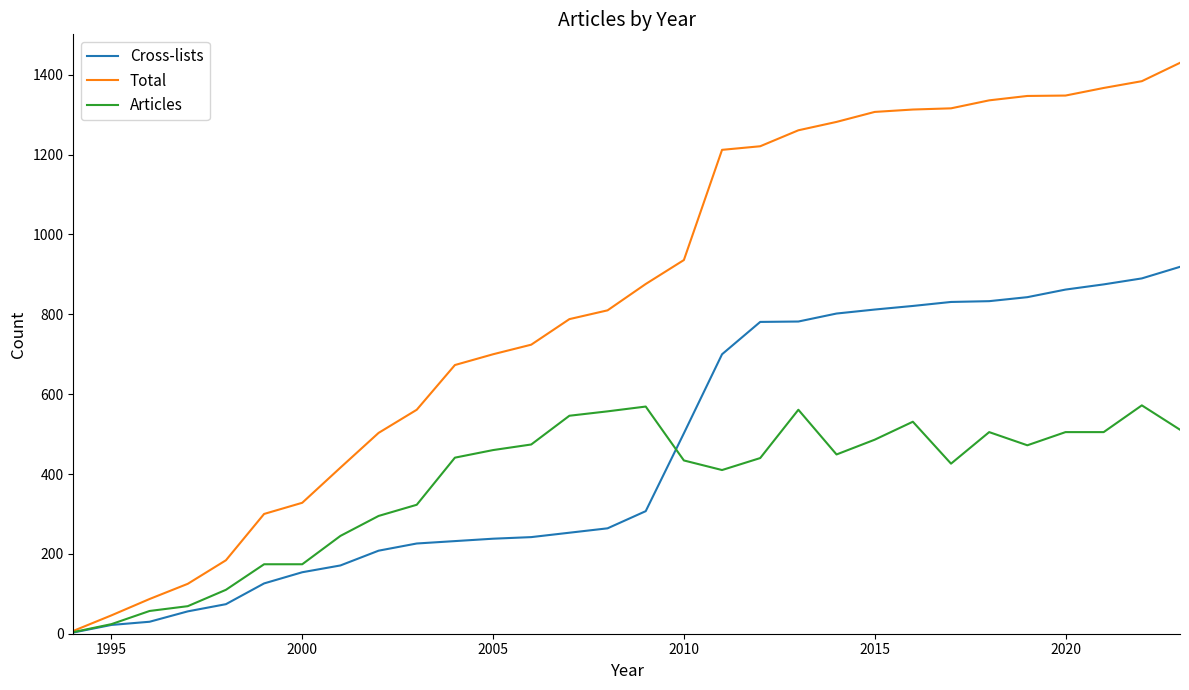

At how many categories does at least one series exceed 150?

26